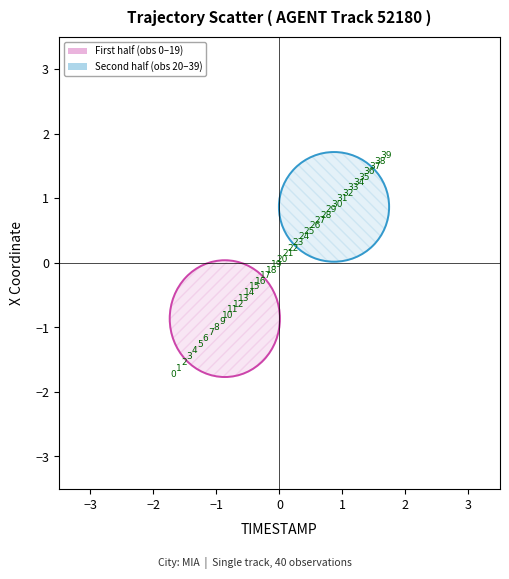

What is the range of Y values (max minus min)?

3.4